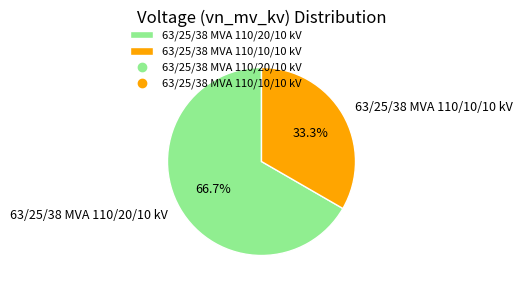

Which has a higher value, 63/25/38 MVA 110/10/10 kV or 63/25/38 MVA 110/20/10 kV?

63/25/38 MVA 110/20/10 kV